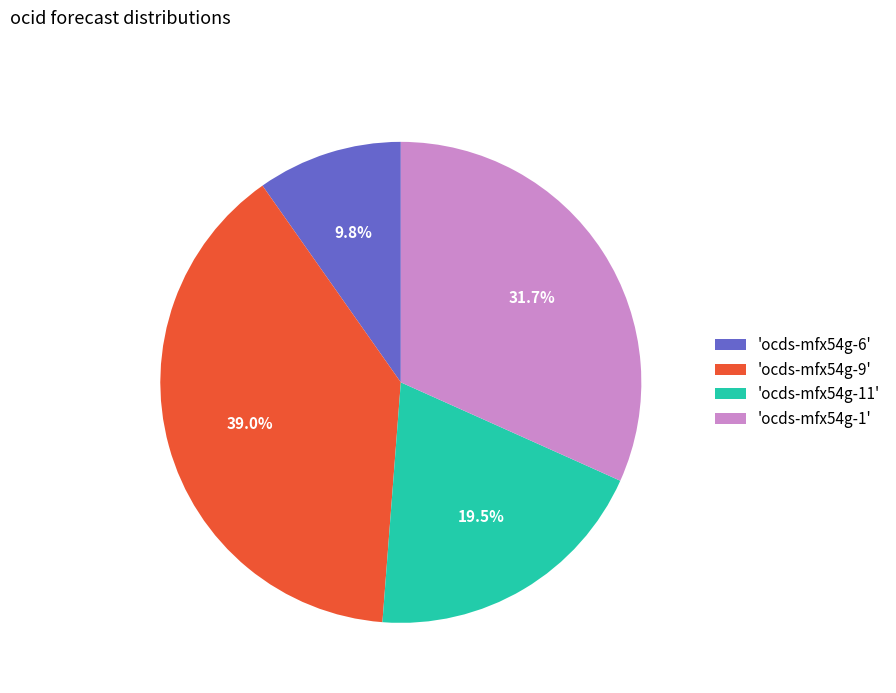

To the nearest percent, what is the difference between the largest and smallest slice percentages?

29%